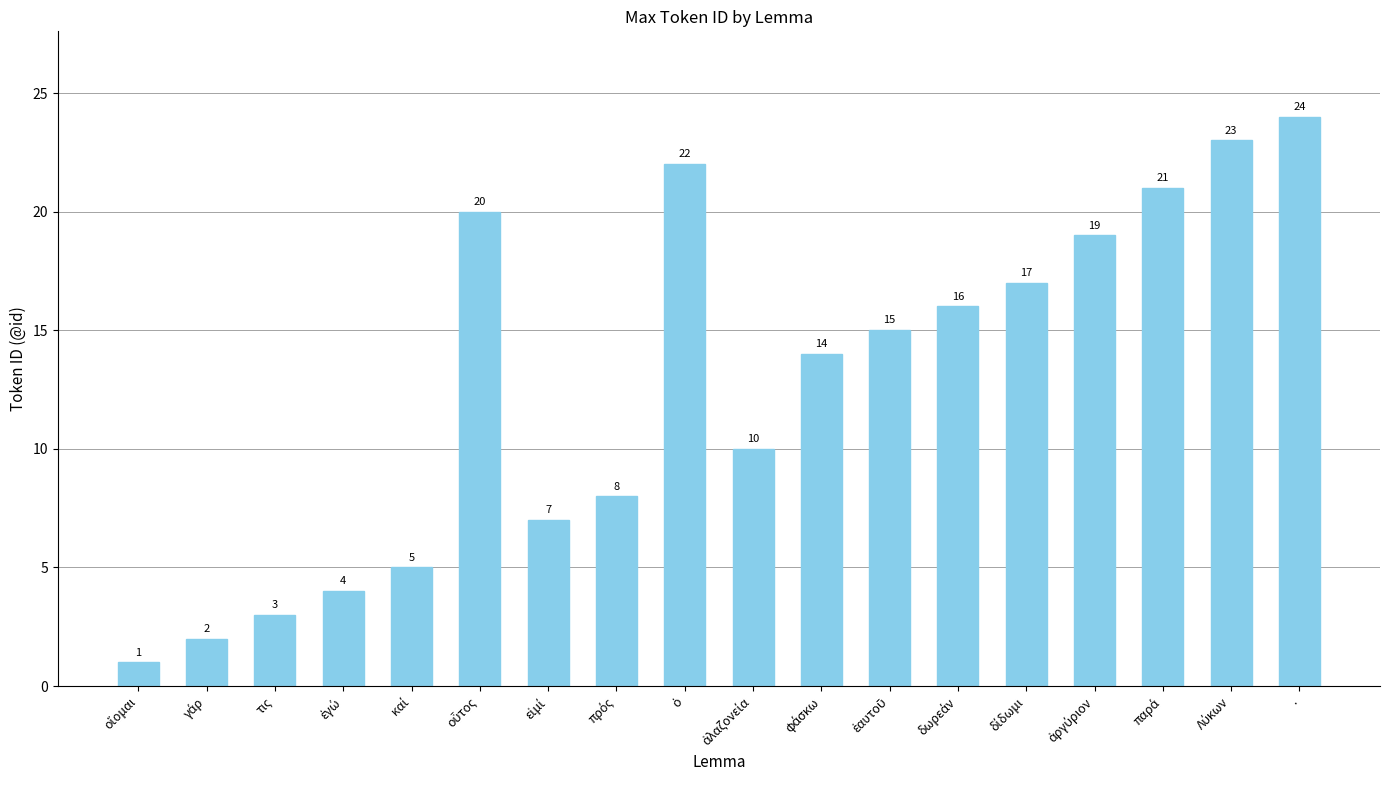

What is the value of the 7th bar from the left?

7